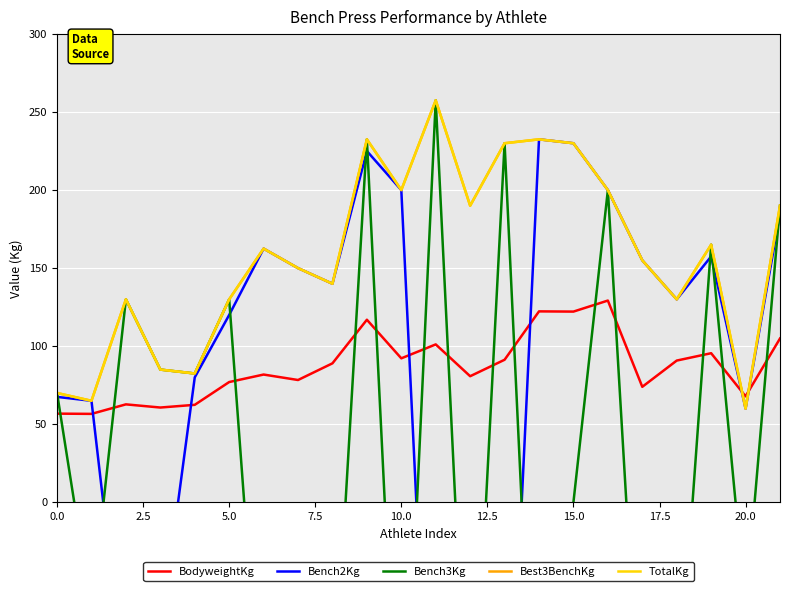

Between 16 and 19, which is larger?

16